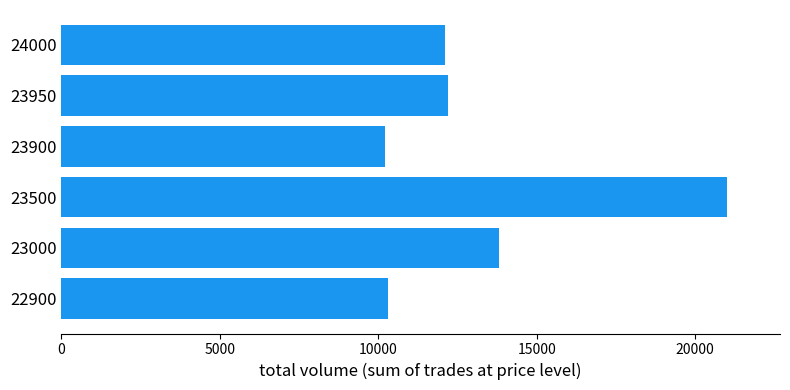

What is the change in value from 23900 to 24000?

+1900